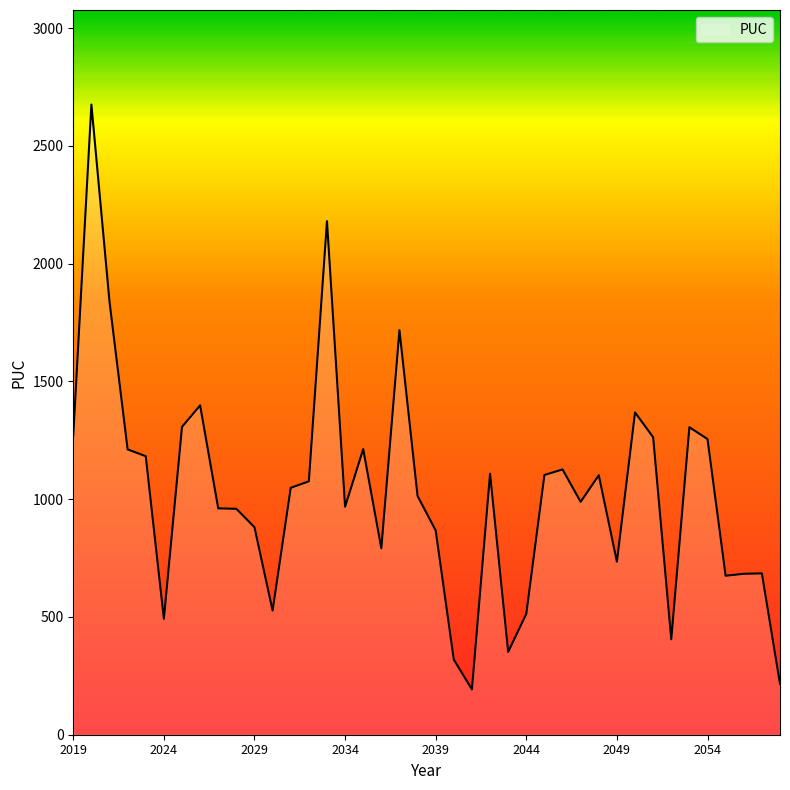

What is the greatest value displayed?

2675.6